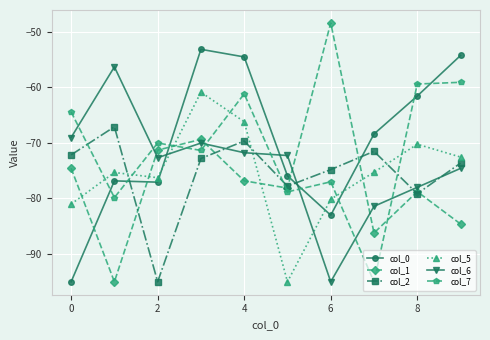

What is the average value of the col_1 series?

-76.3